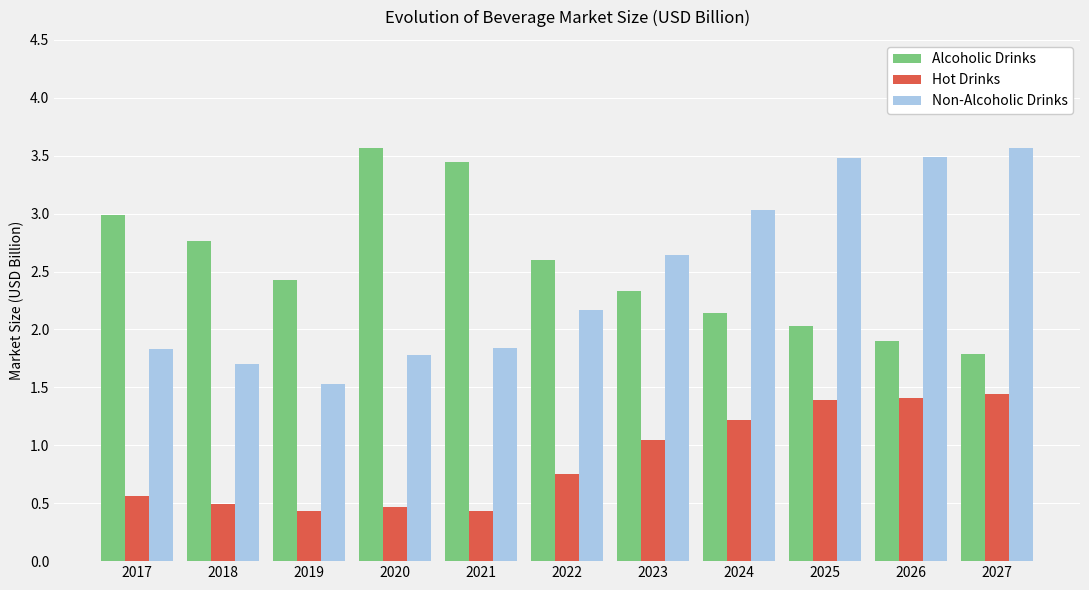

What is the maximum value shown in the chart?

3.6